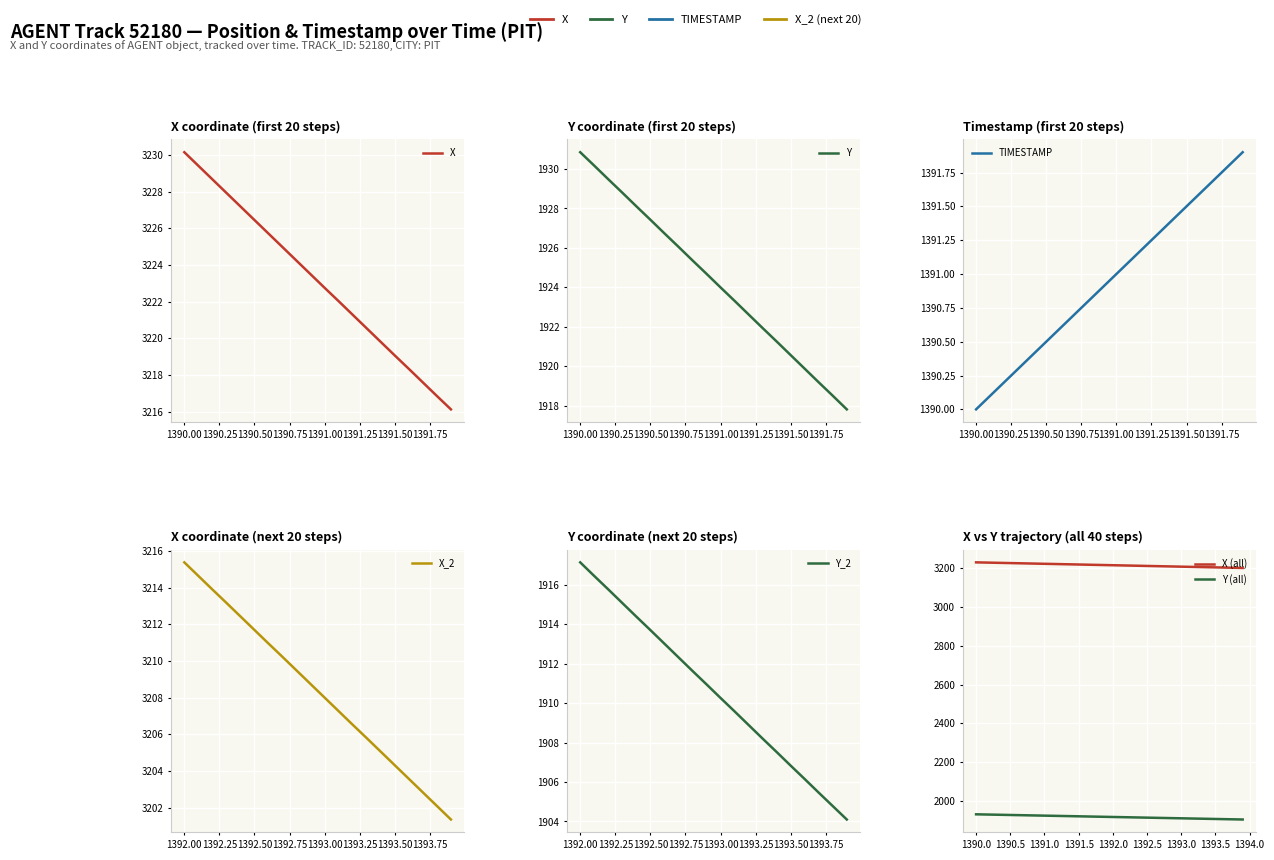

What is the difference between the Y values at 1389.75 and 1390.25?

1.4